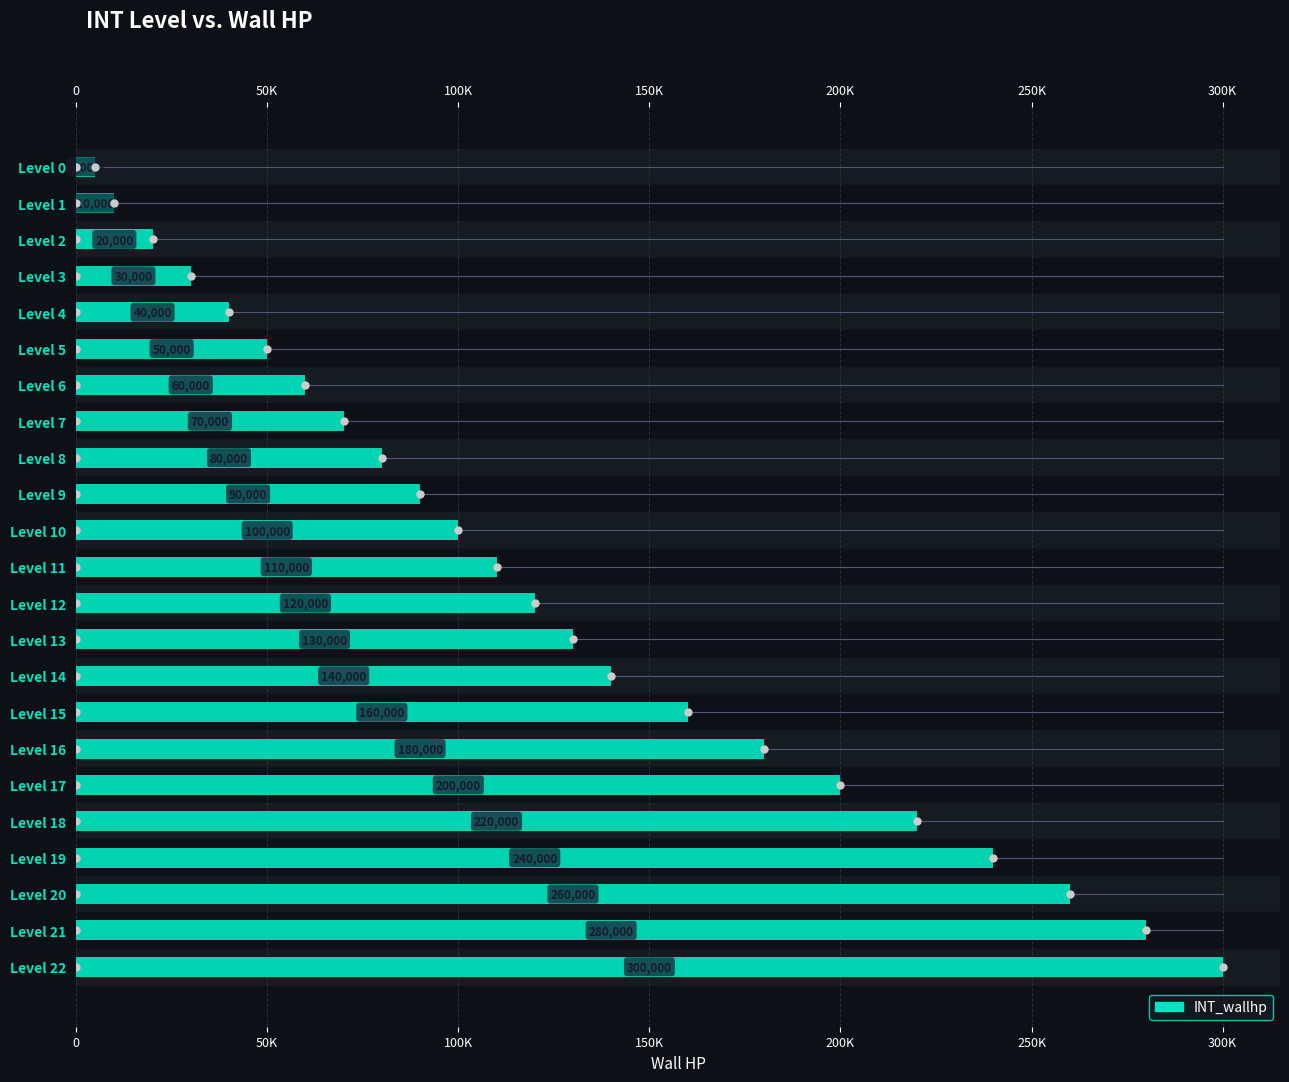

What is the sum of all values?

2895000